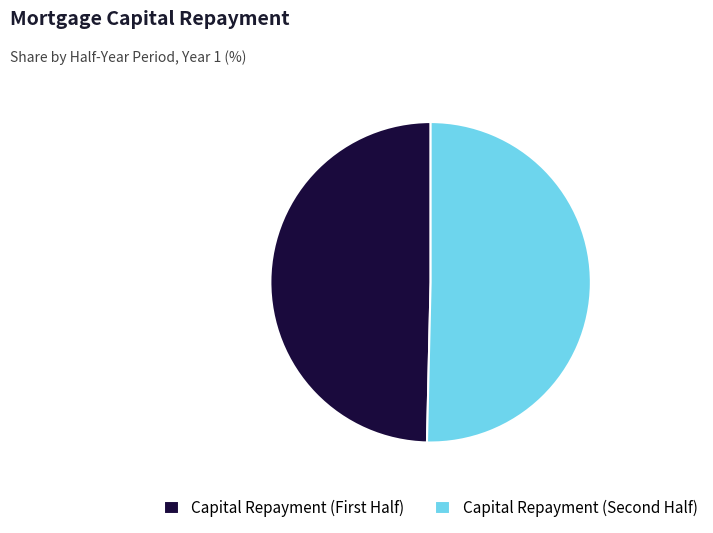

Rank the categories by value from highest to lowest.

Capital Repayment (Second Half), Capital Repayment (First Half)